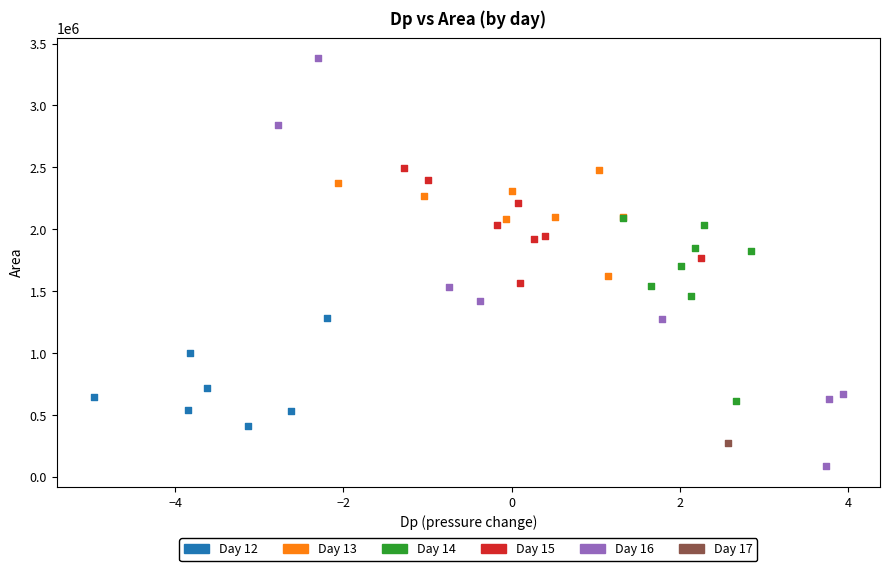

What are all the series names shown in the legend?

Day 12, Day 13, Day 14, Day 15, Day 16, Day 17